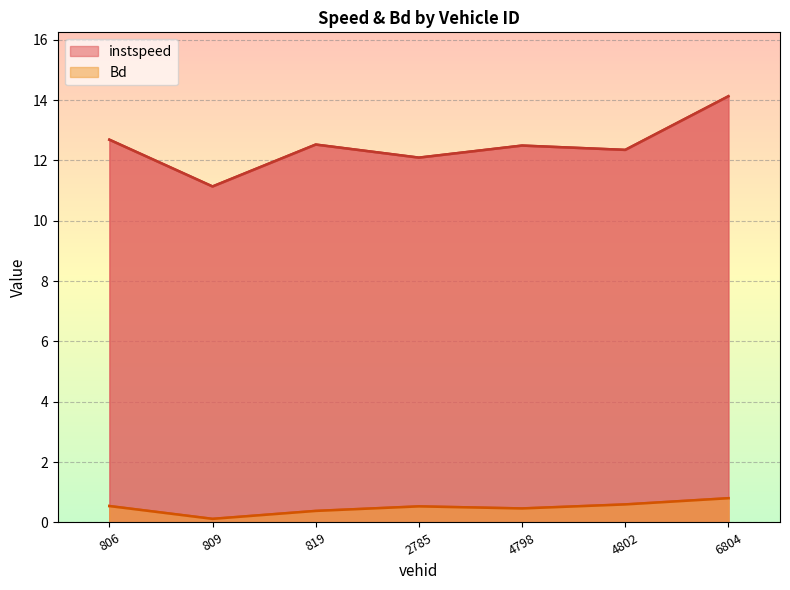

How many Bd values are between 0 and 1?

7